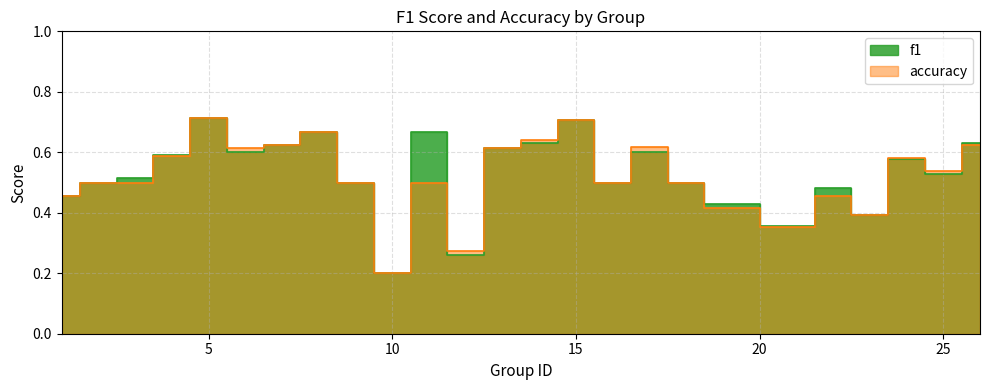

What are all the series names shown in the legend?

f1, accuracy